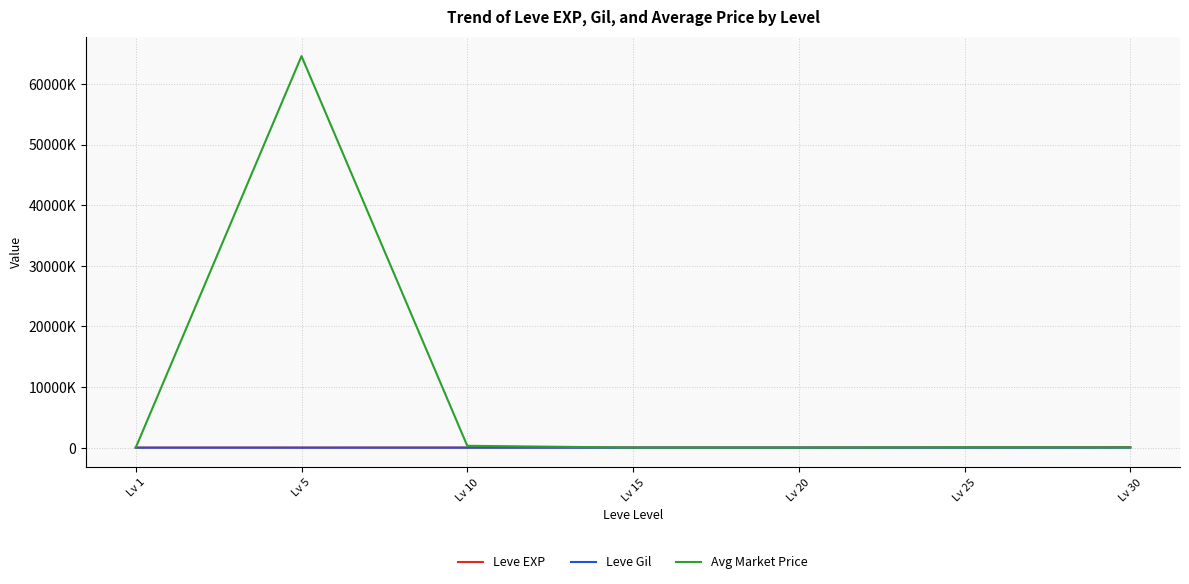

List the labels in order of Leve Gil value, smallest first.

Lv 1, Lv 5, Lv 10, Lv 20, Lv 30, Lv 25, Lv 15